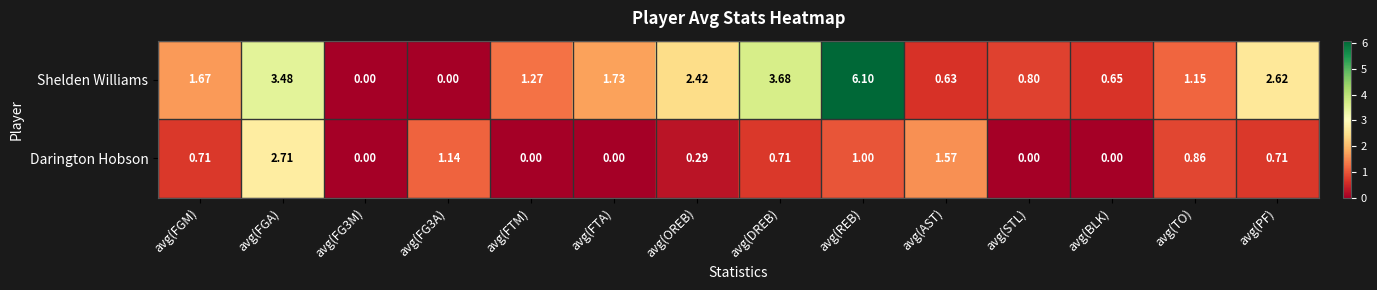

How many positive values does the Darington Hobson series have?

9